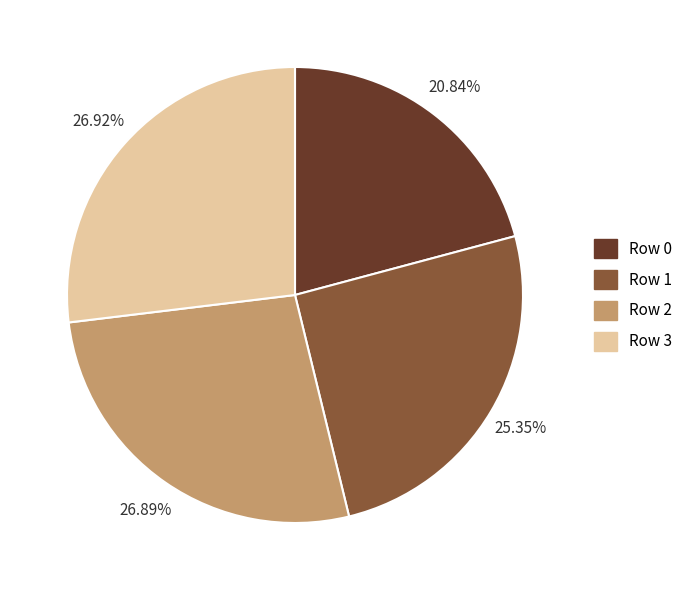

Is Row 0 the majority of the pie?

No